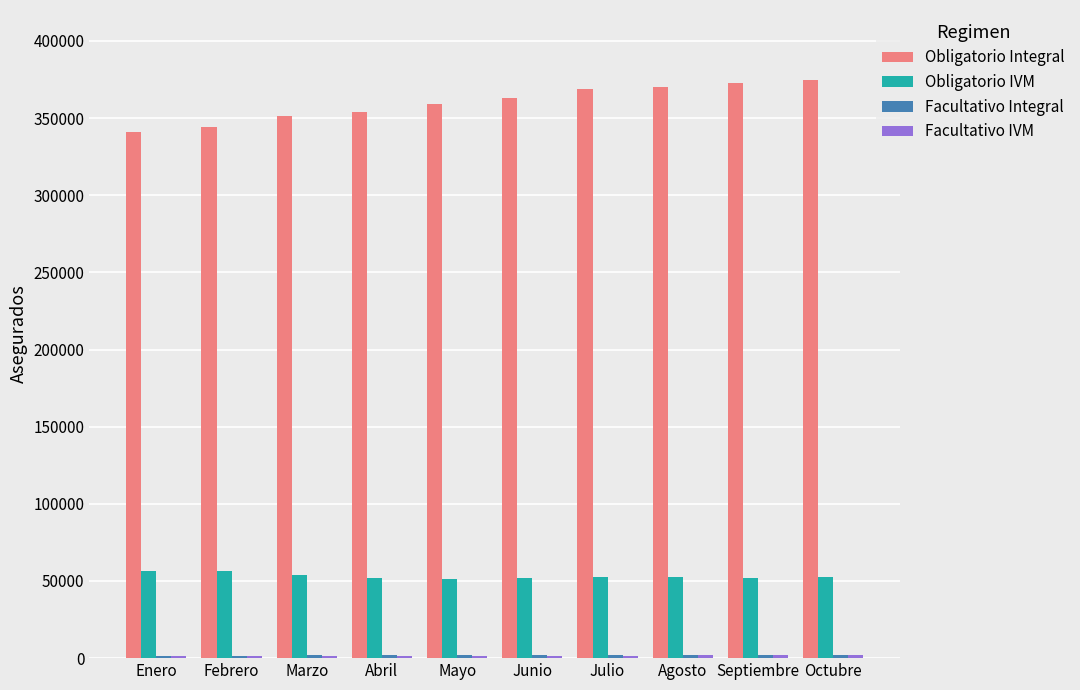

Does the chart contain stacked bars?

No